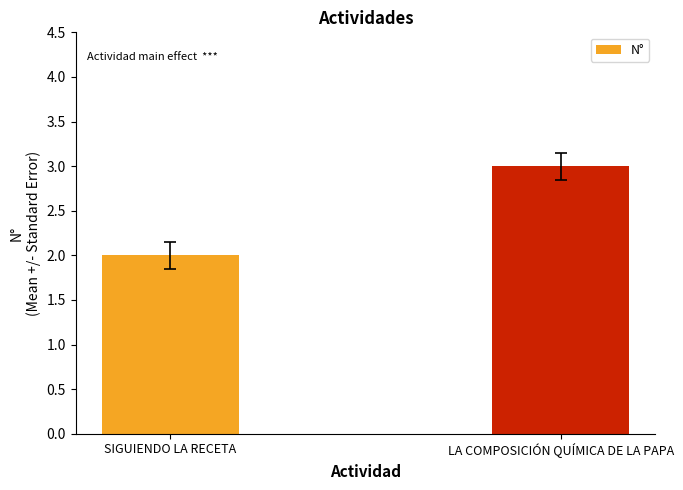

What is the ratio of the value at LA COMPOSICIÓN QUÍMICA DE LA PAPA to the value at SIGUIENDO LA RECETA?

1.5